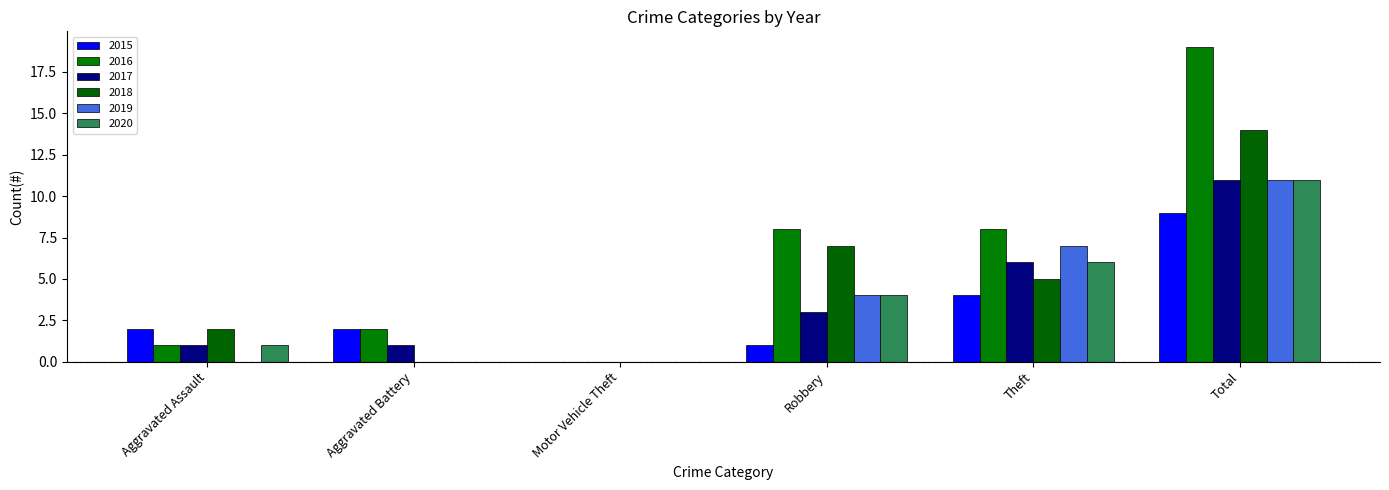

What is the spread (max minus min) of values at Aggravated Battery?

2